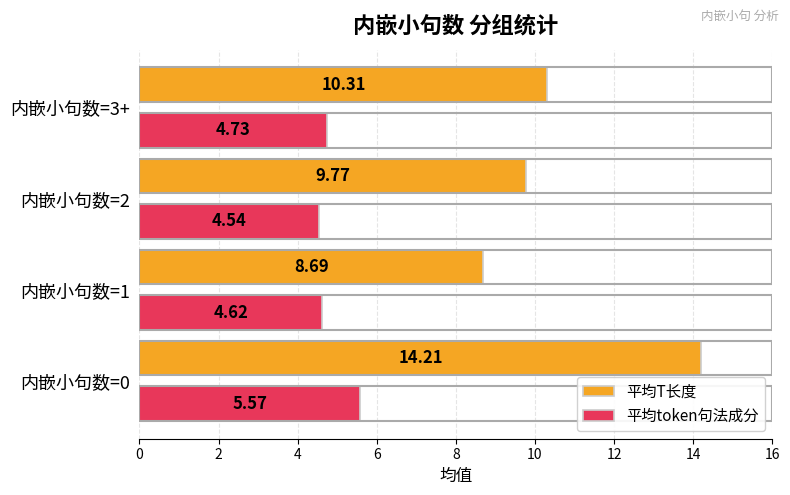

Which series has the widest spread of values?

平均T长度